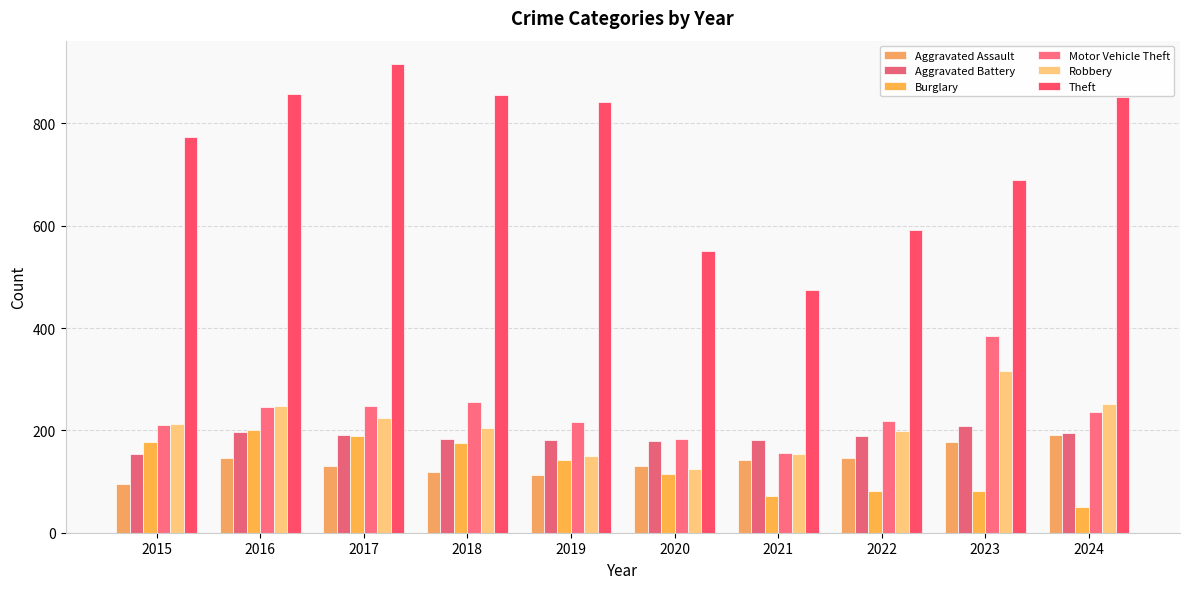

Read the Aggravated Battery value at 2019, to the nearest 10.

180